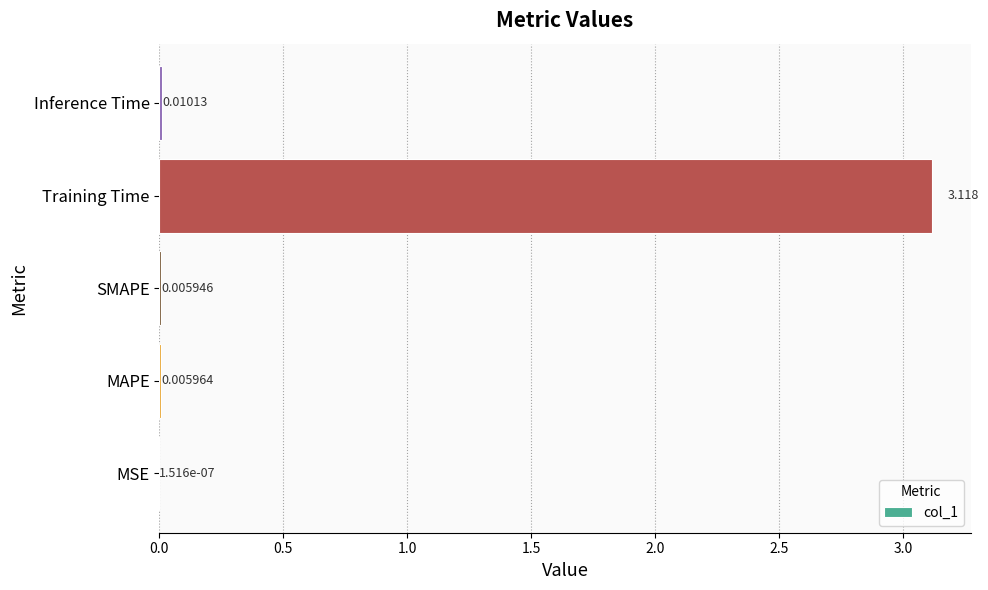

At which category does the chart reach its peak across all series?

Training Time